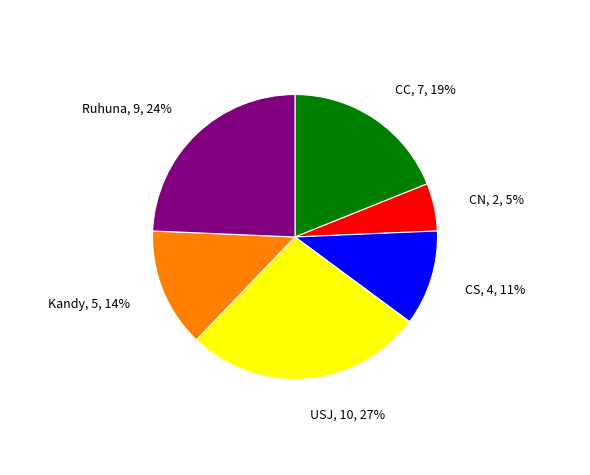

Count the number of slices in the pie.

6